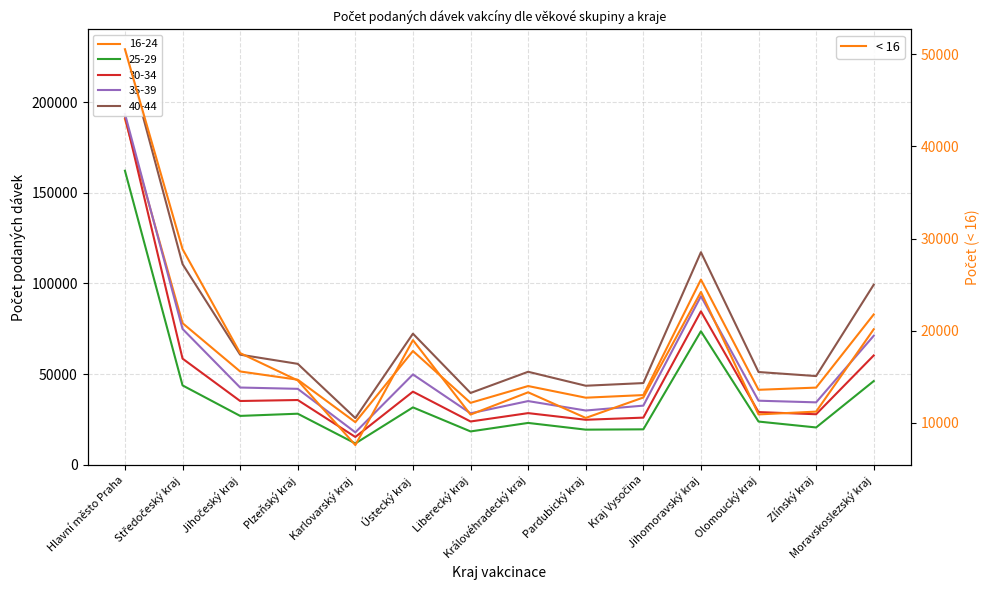

What is the label of the 8th point from the right?

Liberecký kraj